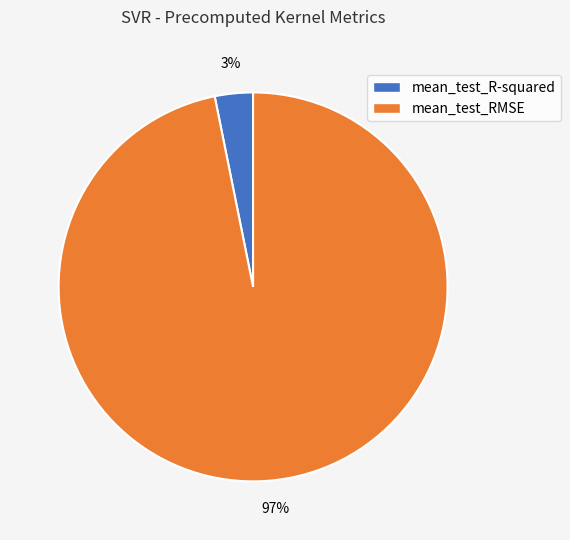

Combined, do mean_test_R-squared and mean_test_RMSE account for over 50%?

Yes